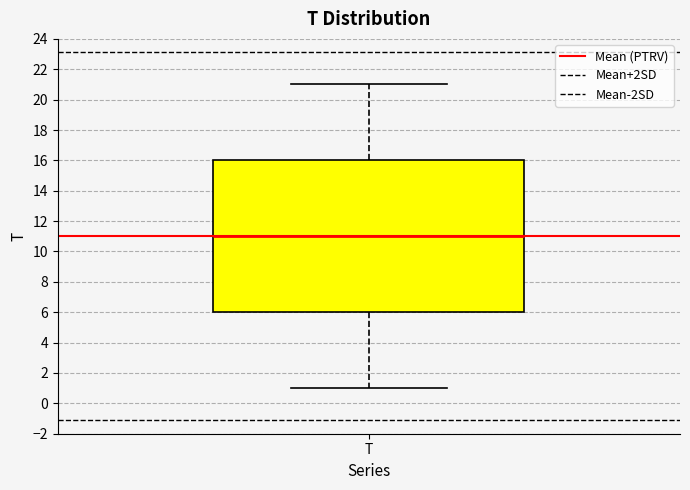

Where does the lower whisker of the box for T end on the y-axis? The values are not printed on the chart, so give them approximately, as read against the axis.

1